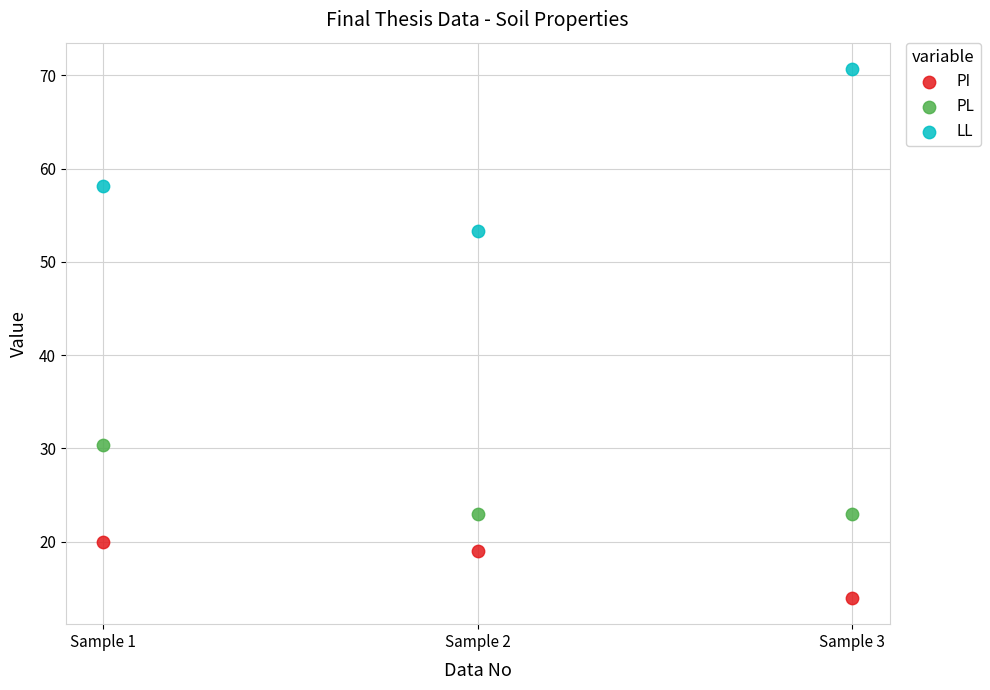

Across all data points, what is the average X value?

2.0